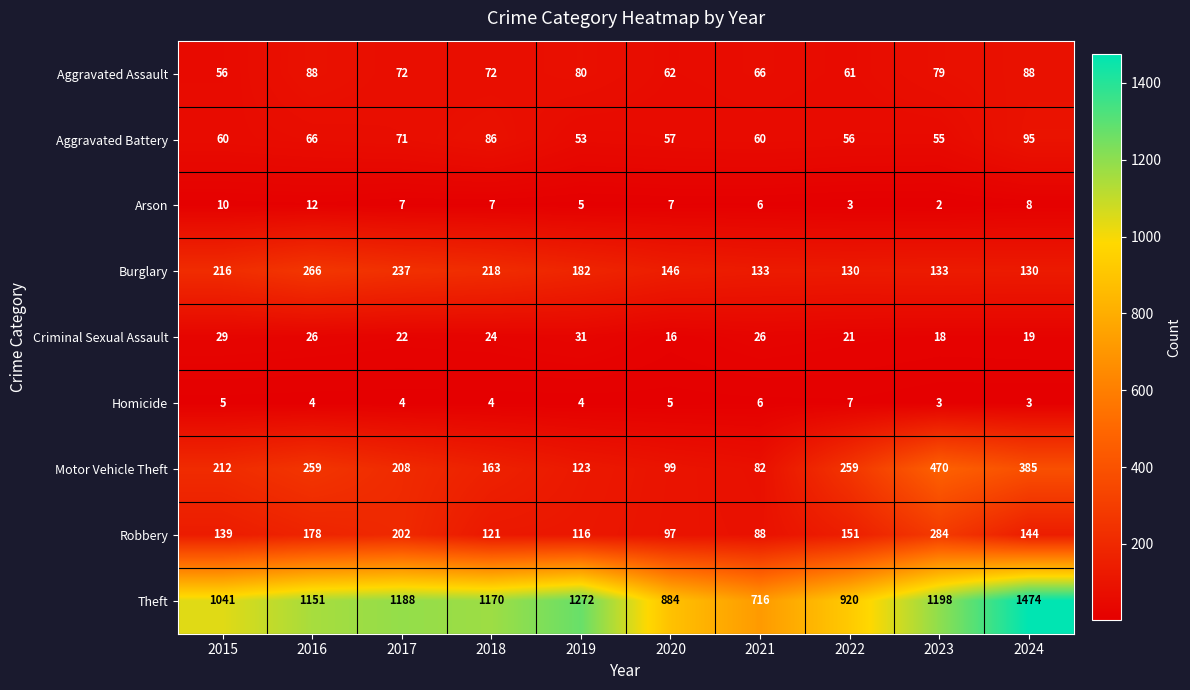

Between 2015 and 2016, which series saw the biggest shift?

Theft